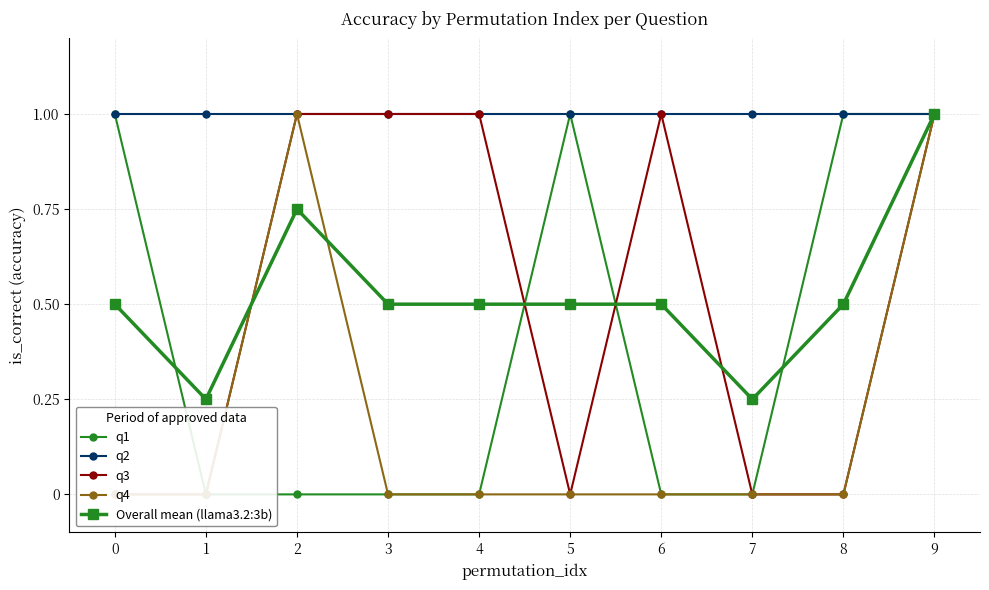

What is the average value of the q2 series?

1.0